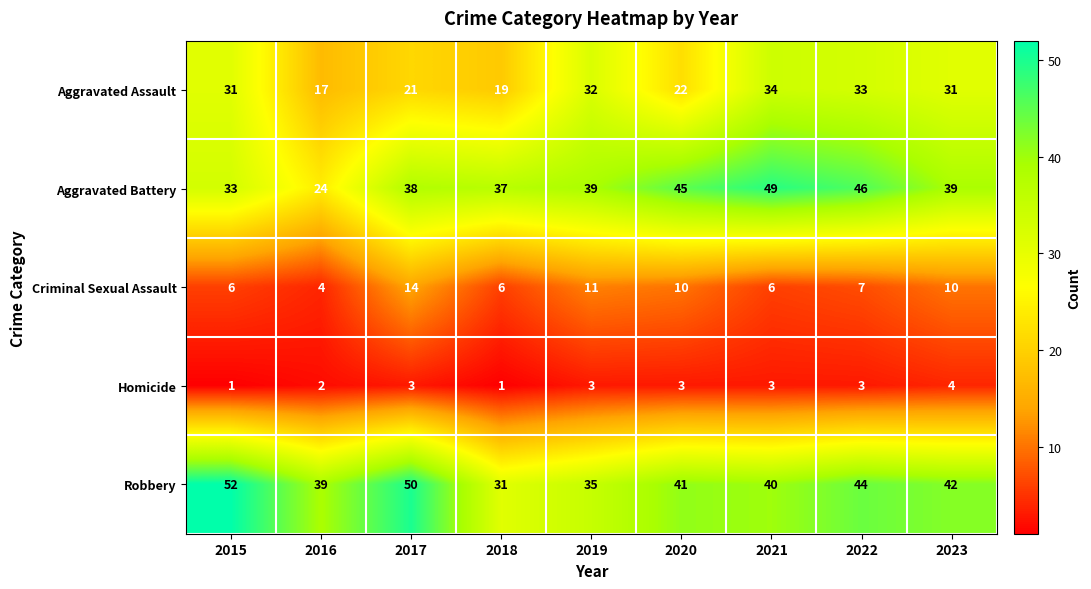

What is the difference between the second highest and minimum values in the Criminal Sexual Assault series?

7